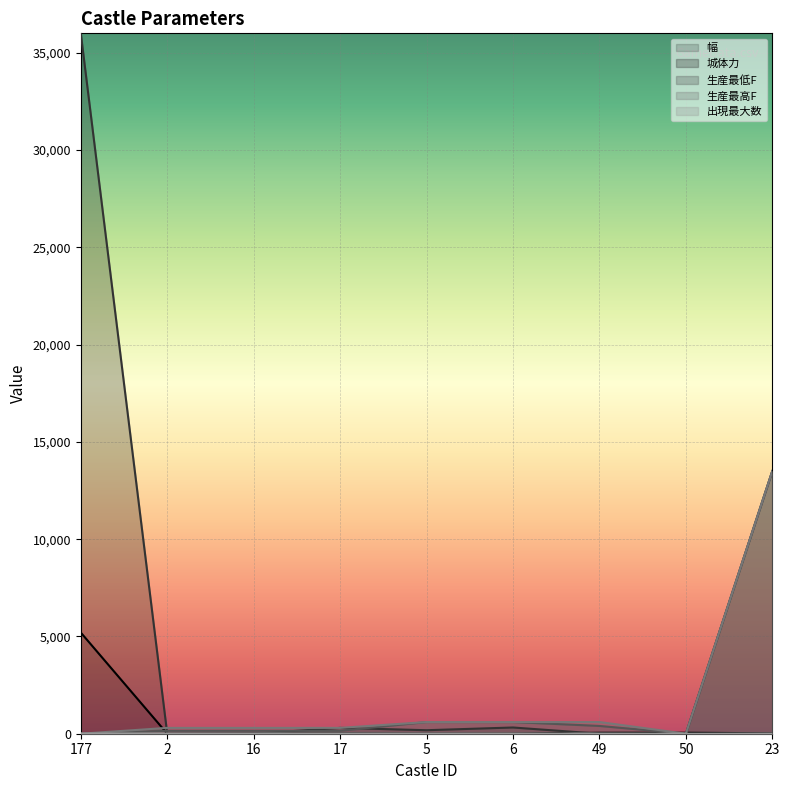

The value of 生産最高F at 177 is 2. True or false?

False